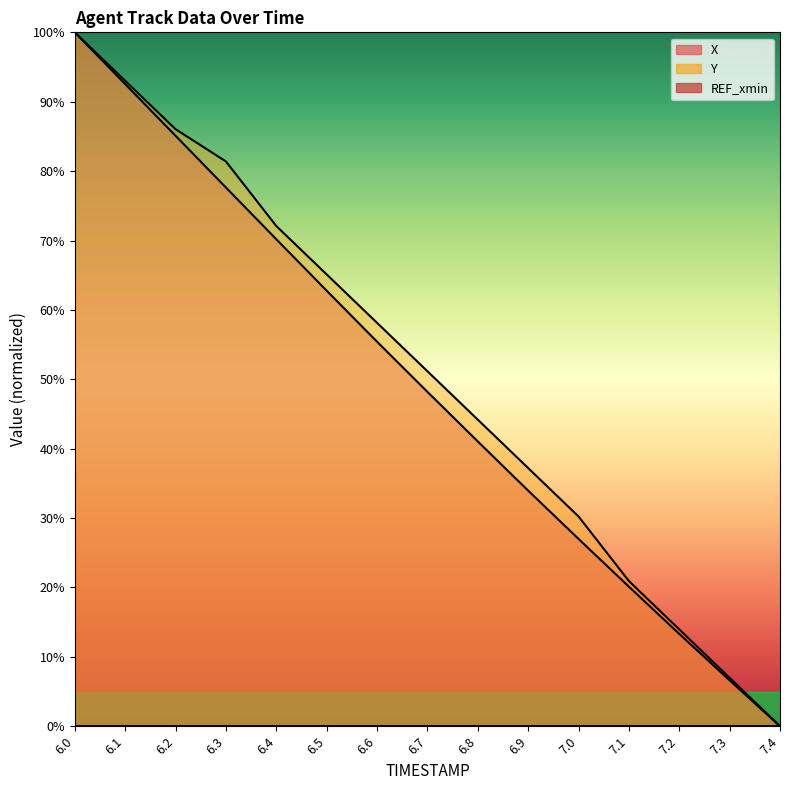

How many values in X are above zero?

14